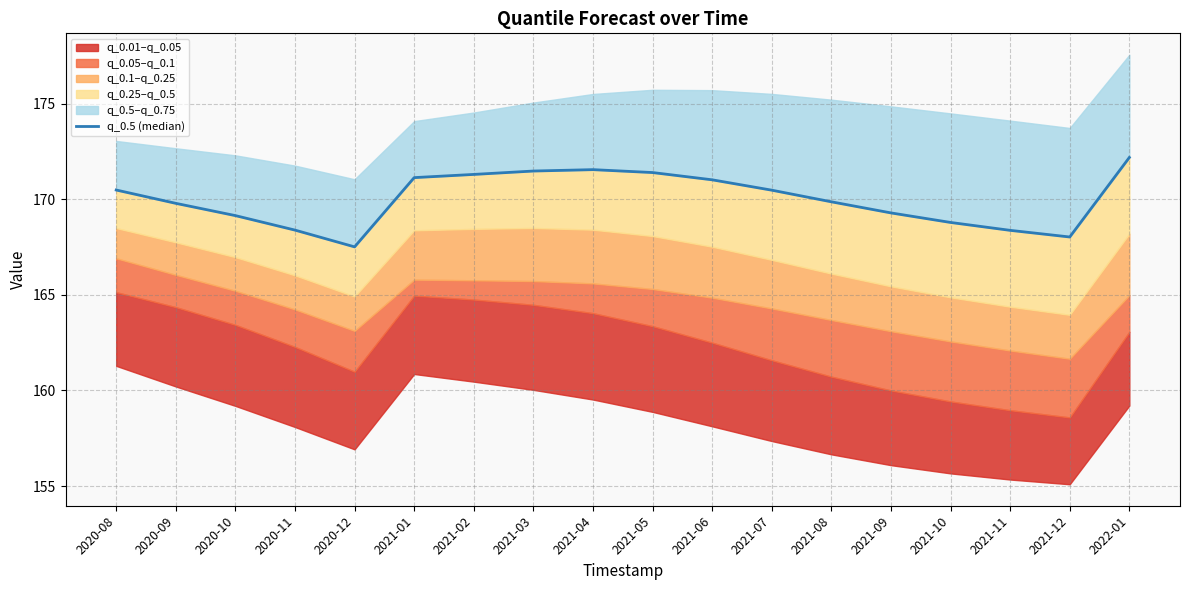

True or false: the data has more than 2 interior local peaks.

False